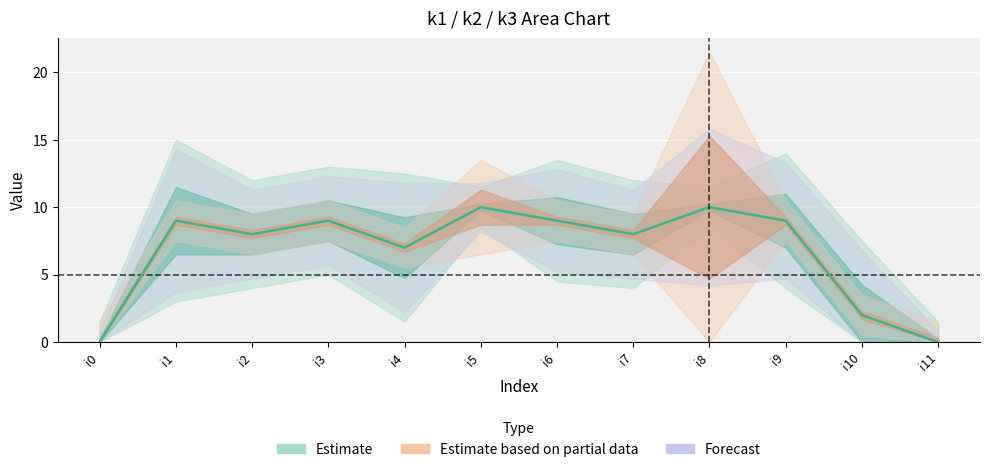

The value of k1 at i5 is 10. True or false?

True